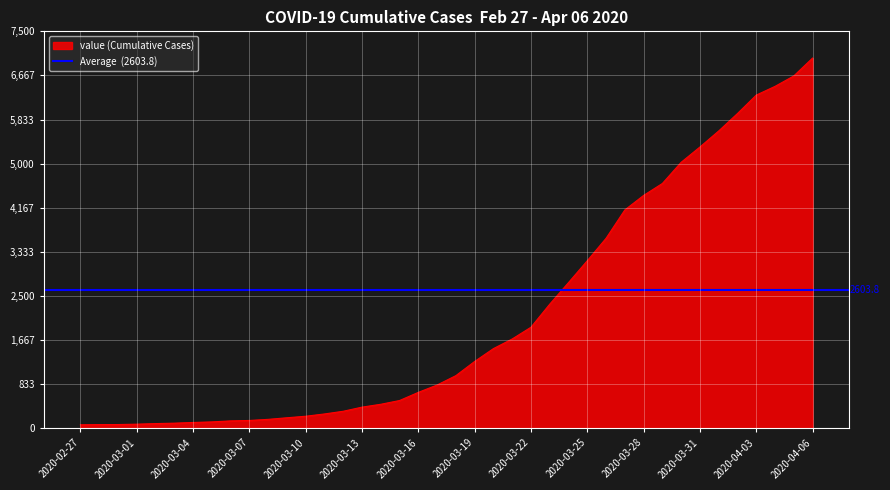

Reading left to right, list all the values displayed in this chart.

2020-02-27=64	2020-02-28=68	2020-02-29=69	2020-03-01=76	2020-03-02=87	2020-03-03=95	2020-03-04=108	2020-03-05=119	2020-03-06=138	2020-03-07=146	2020-03-08=167	2020-03-09=197	2020-03-10=226	2020-03-11=269	2020-03-12=320	2020-03-13=398	2020-03-14=452	2020-03-15=523	2020-03-16=677	2020-03-17=816	2020-03-18=993	2020-03-19=1261	2020-03-20=1504	2020-03-21=1686	2020-03-22=1908	2020-03-23=2344	2020-03-24=2752	2020-03-25=3165	2020-03-26=3589	2020-03-27=4125	2020-03-28=4399	2020-03-29=4625	2020-03-30=5025	2020-03-31=5314	2020-04-01=5617	2020-04-02=5947	2020-04-03=6295	2020-04-04=6460	2020-04-05=6657	2020-04-06=6995